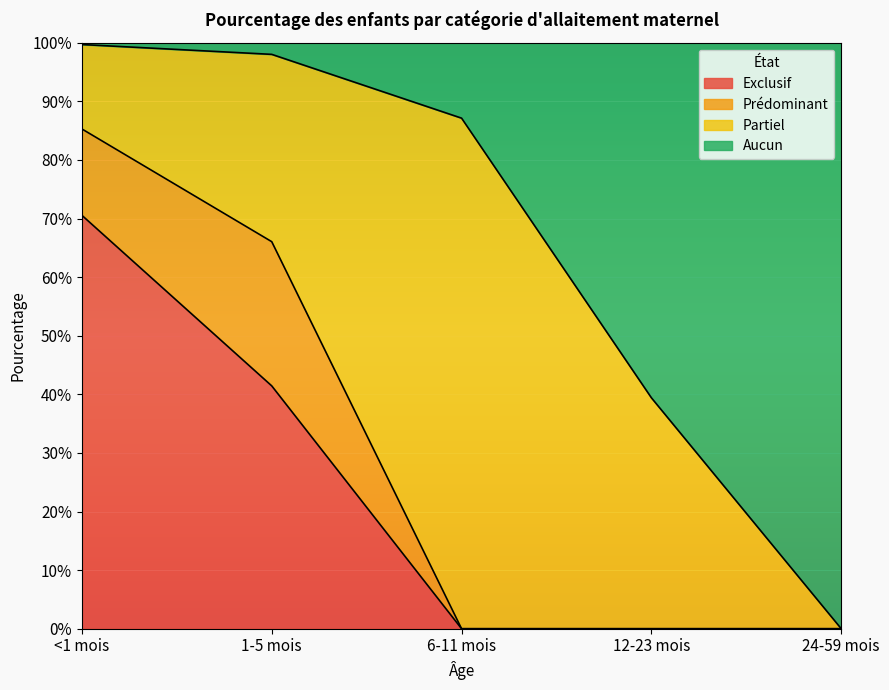

How many values in Exclusif are above zero?

2